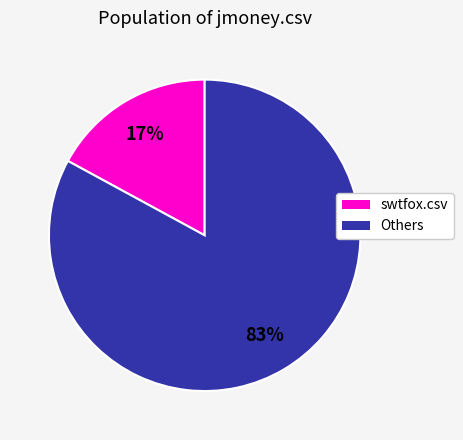

To the nearest percent, what is the average slice percentage?

50%